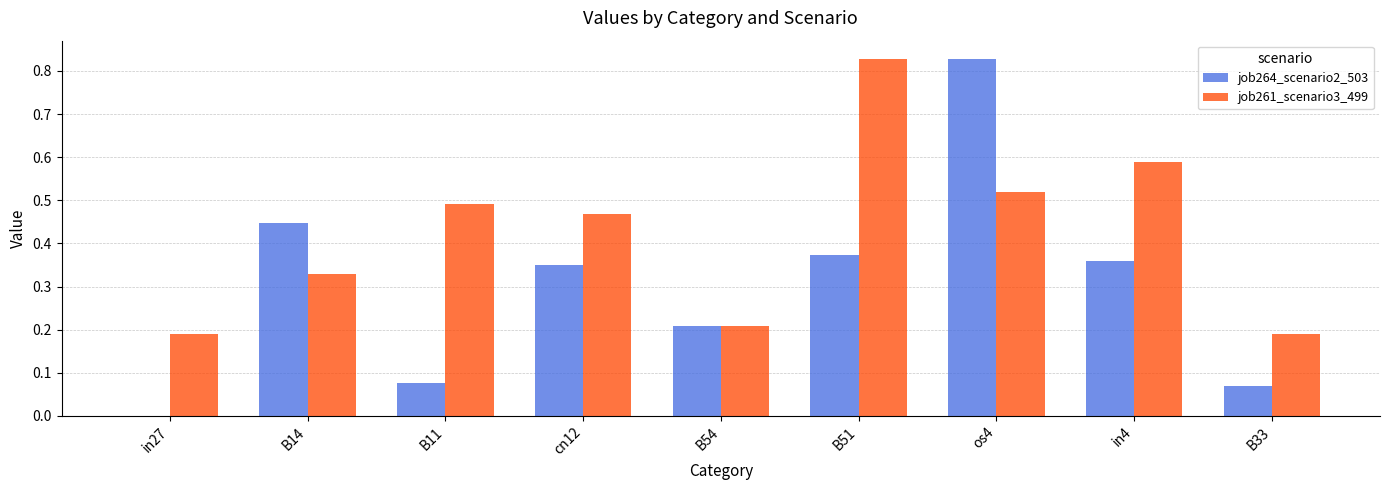

Which series has the largest total across all categories?

job261_scenario3_499